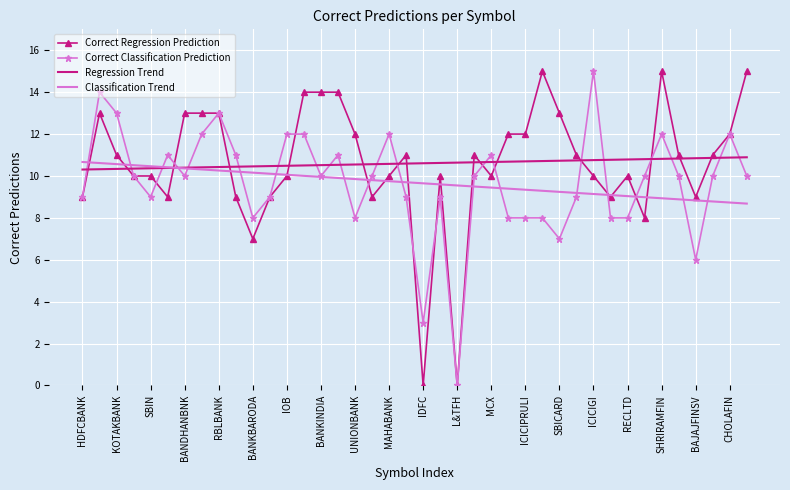

Which series has the widest spread of values?

Correct Regression Prediction